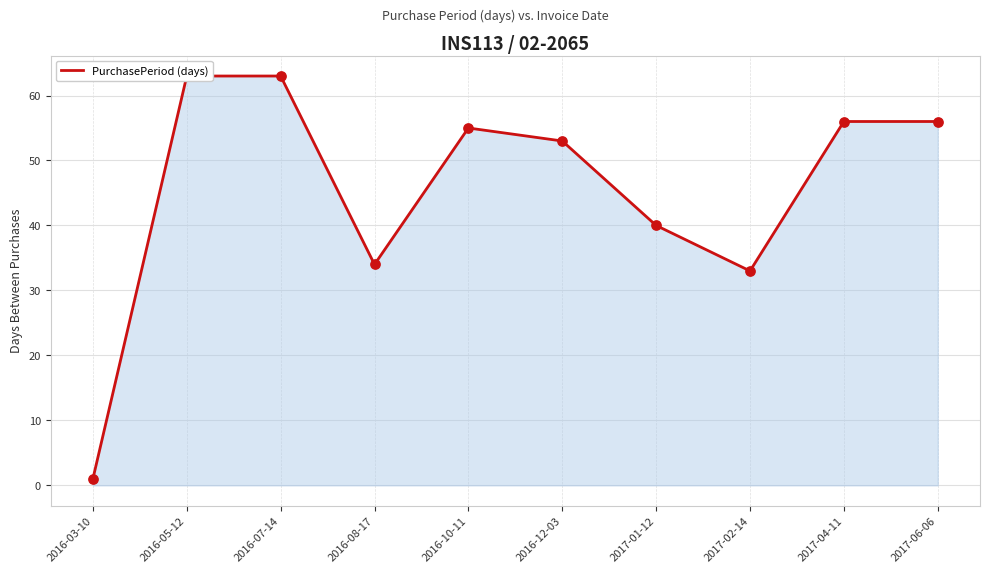

Approximately how many times larger is the value at 2016-10-11 compared to 2016-08-17?

1.6